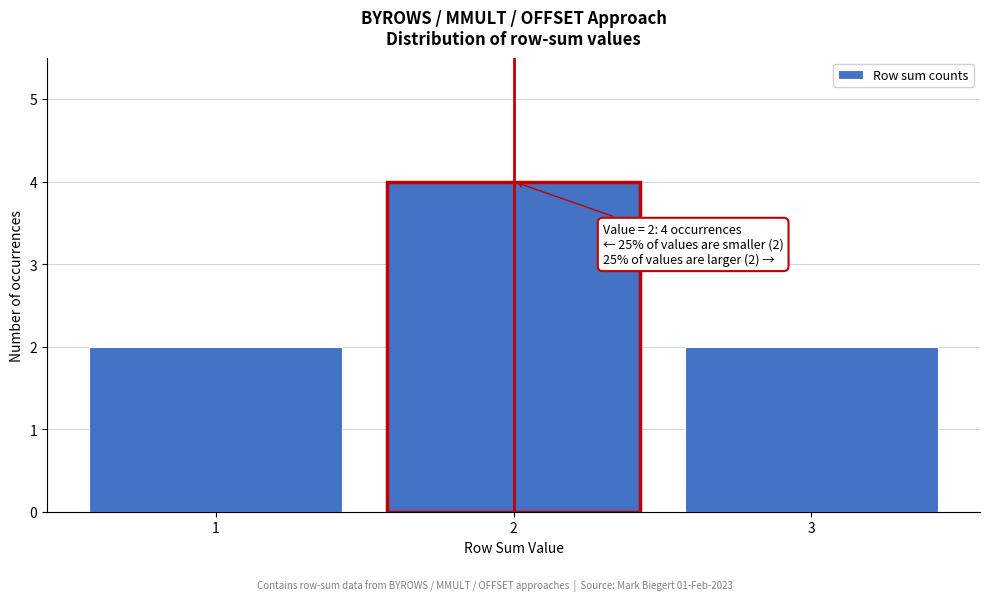

Reading left to right, list all the values displayed in this chart.

1=2	2=4	3=2